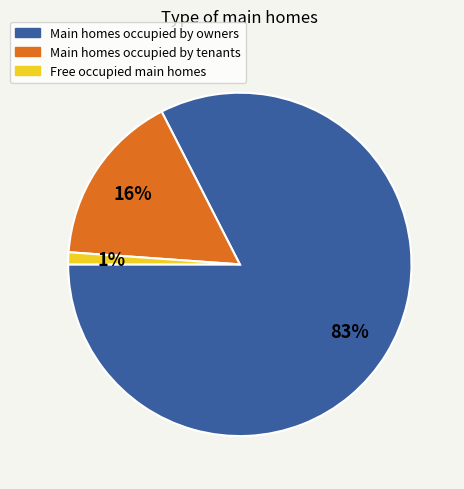

Does Free occupied main homes account for over 50% of the chart?

No